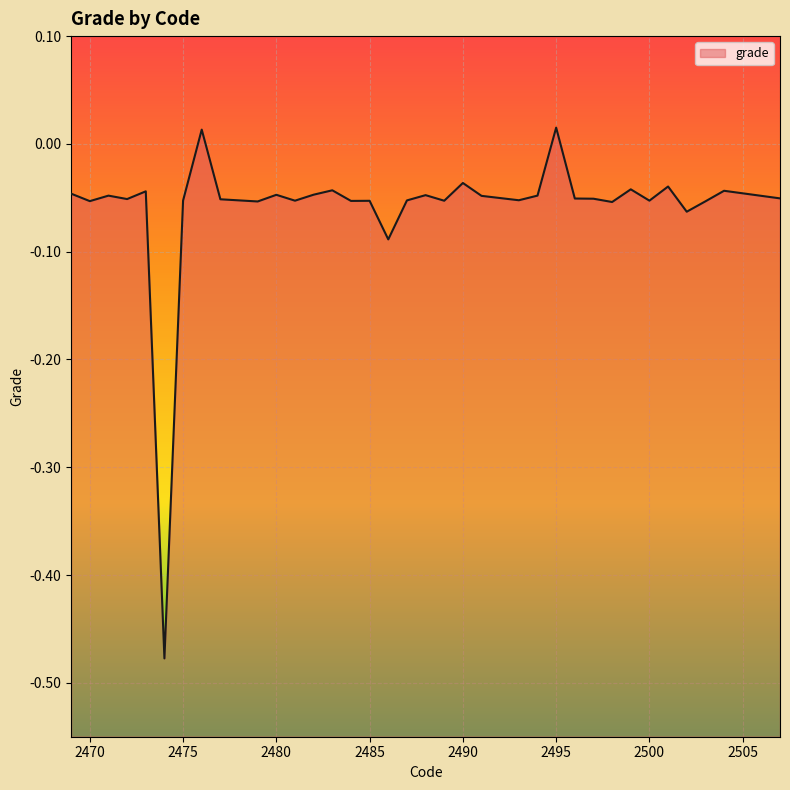

Is it true that the value at 2483 is -0.0?

True